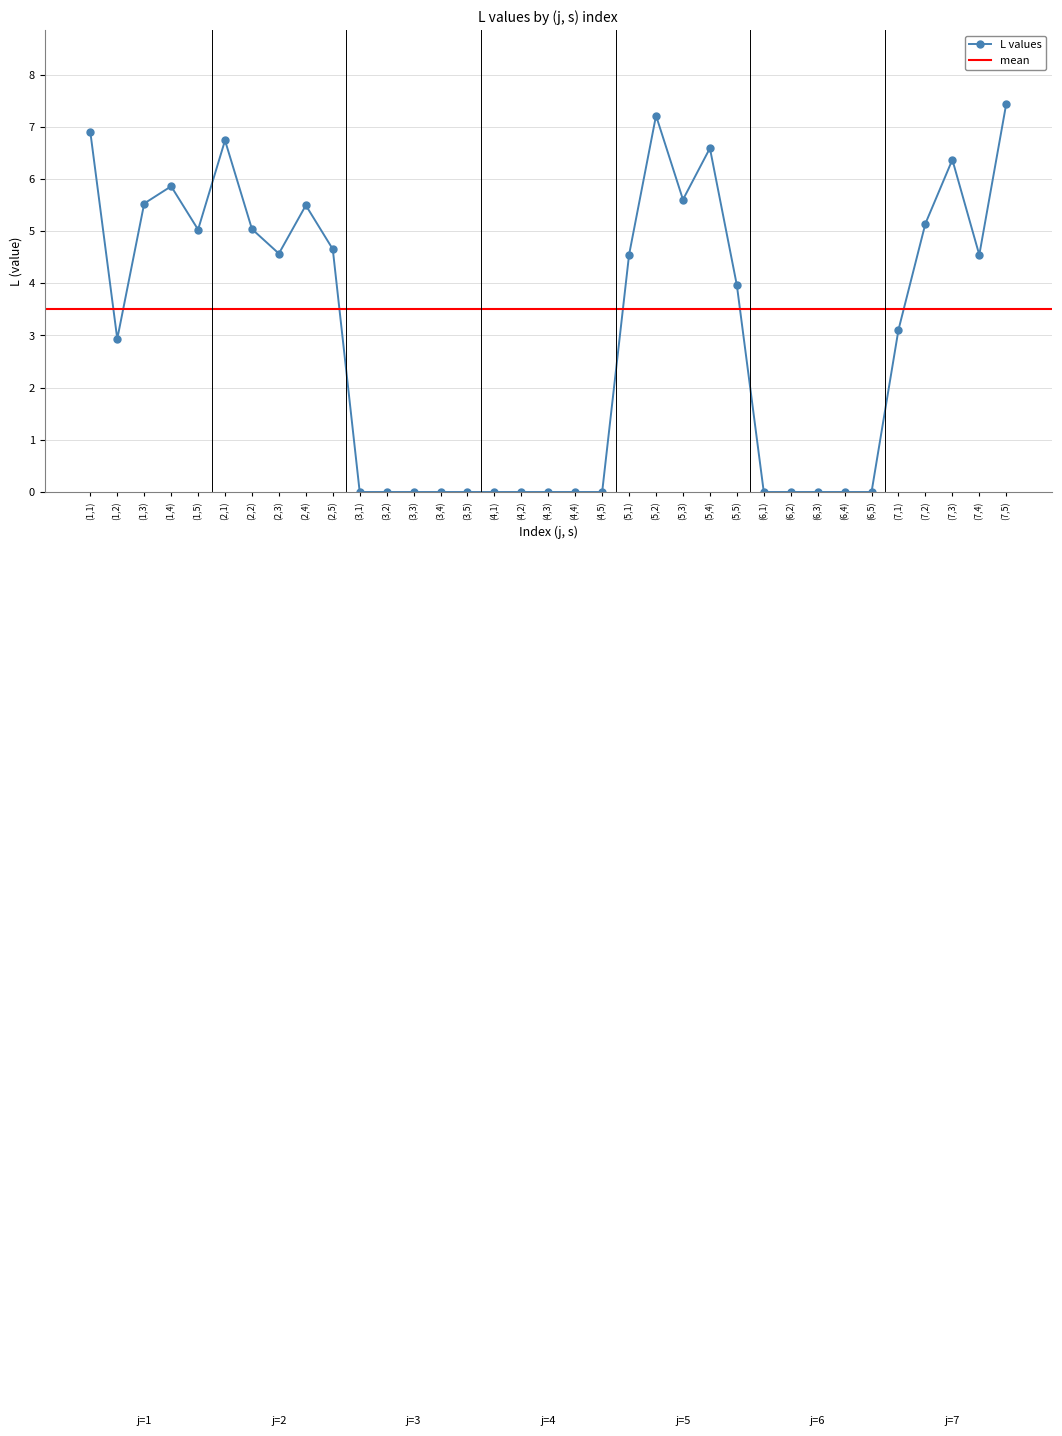

How many values are below 3?

16